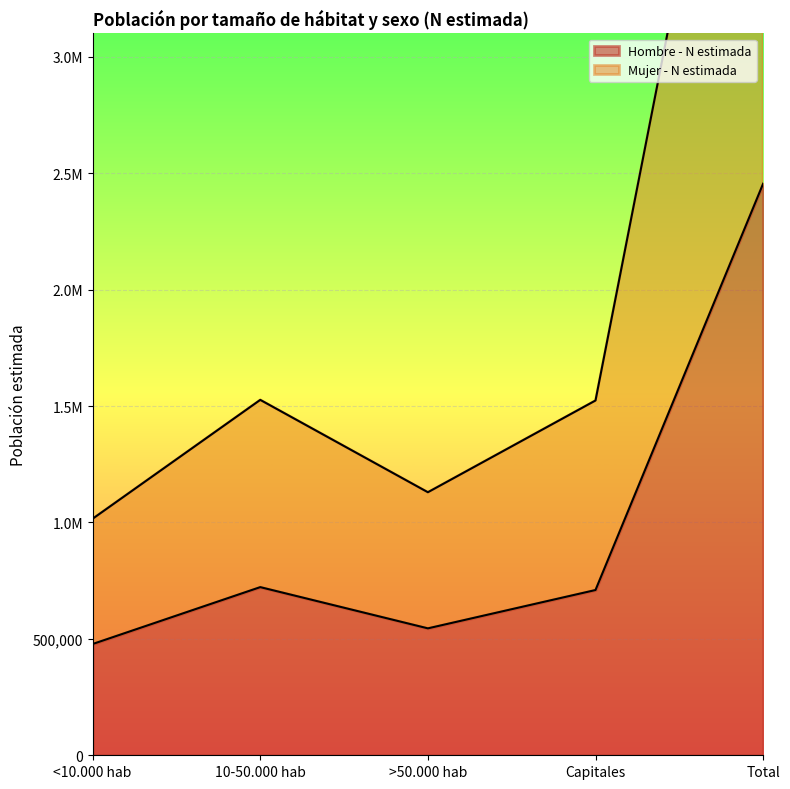

Which category has the highest value across all series?

Total